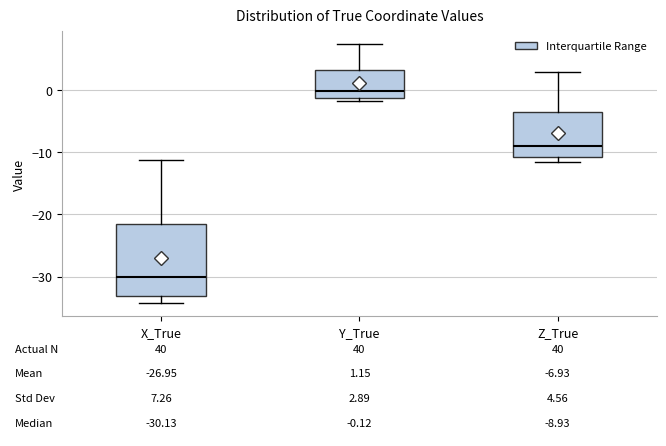

Which box is the tallest, from its lower edge to its upper edge?

X_True